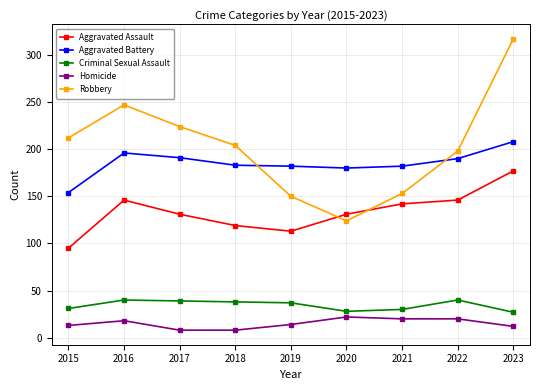

What is the difference between the highest and lowest values at 2019?

168